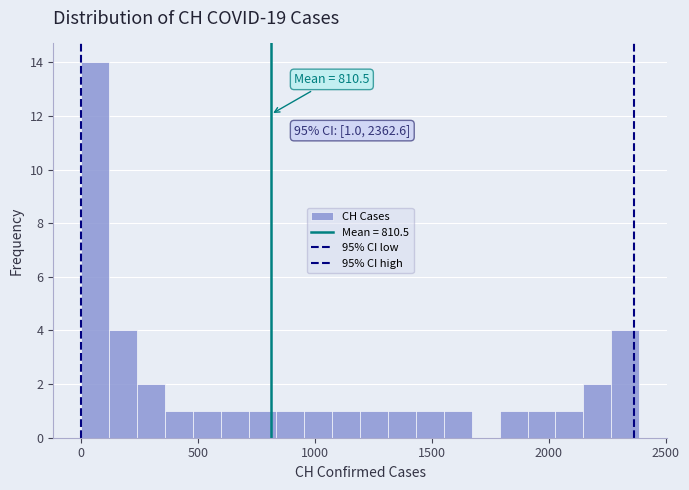

Around what value on the x-axis is the tallest bar? Give the approximate position of its centre, as read against the axis.

50